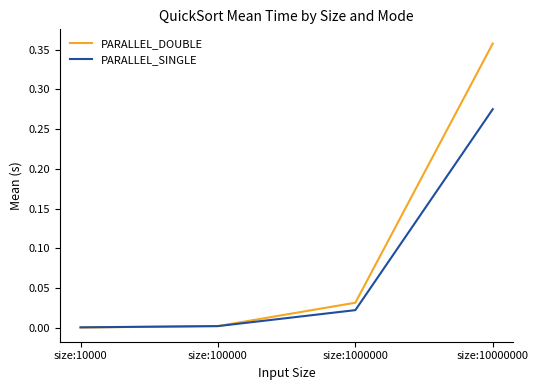

After their last crossing, which series has the higher values: PARALLEL_SINGLE or PARALLEL_DOUBLE?

PARALLEL_DOUBLE